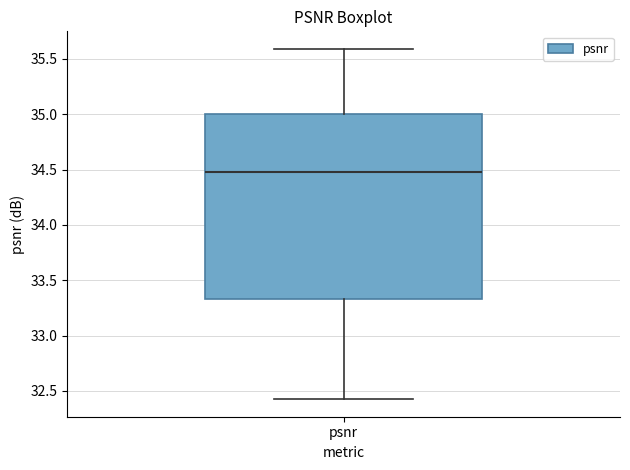

Transcribe this box plot: give where the median line is, the range the box spans, and where the two whiskers end, as read against the y-axis. The values are not printed on the chart, so give them approximately, as read against the axis.

median 34.50, box 33.35 to 35.00, whiskers 32.40 to 35.60